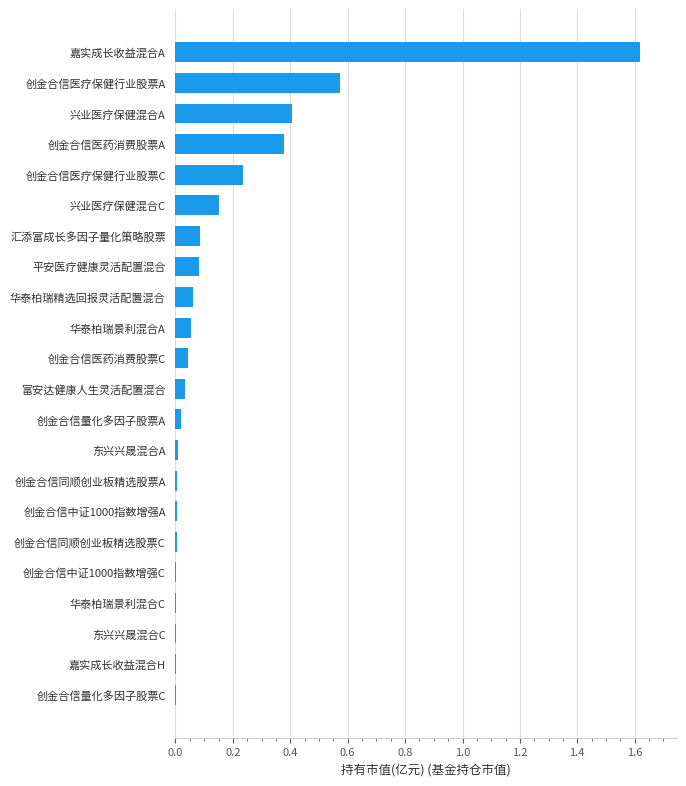

What is the sum of all values?

3.8